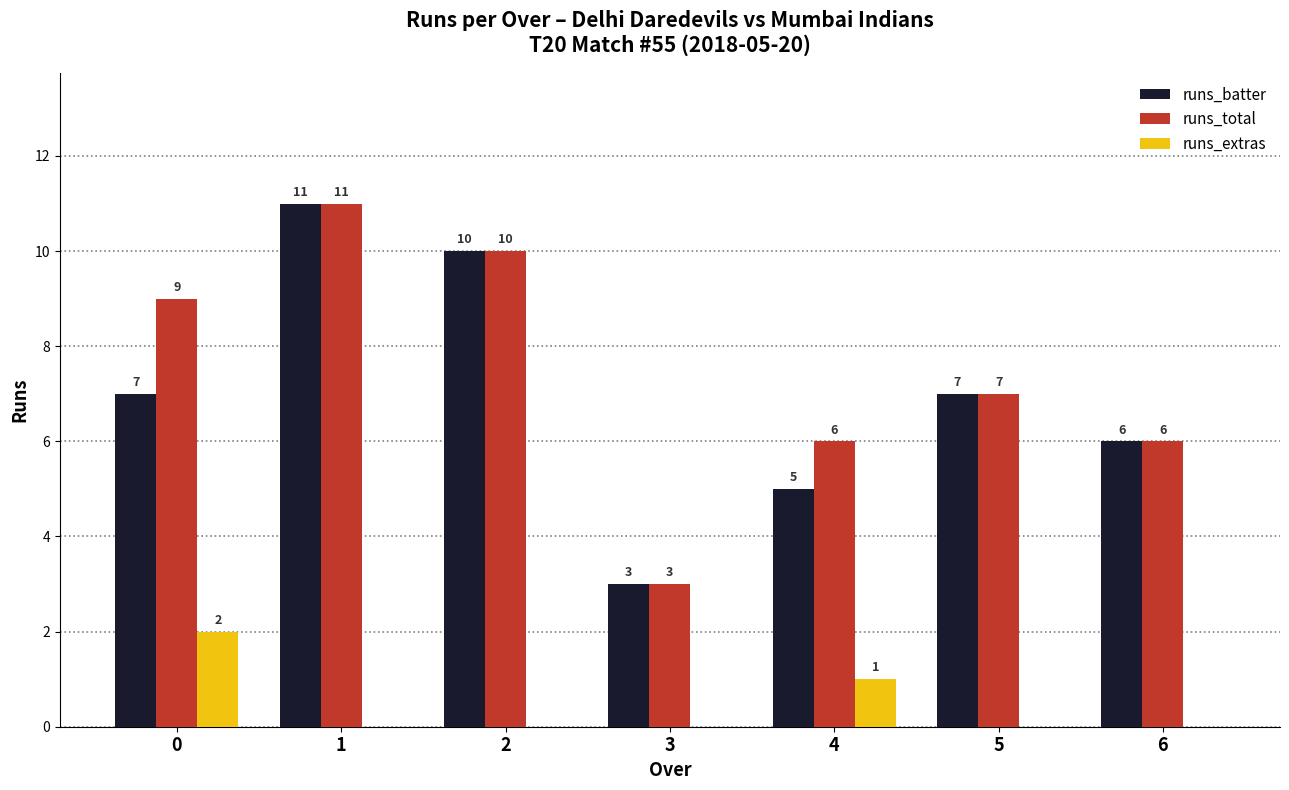

How many data points does each series have?

7